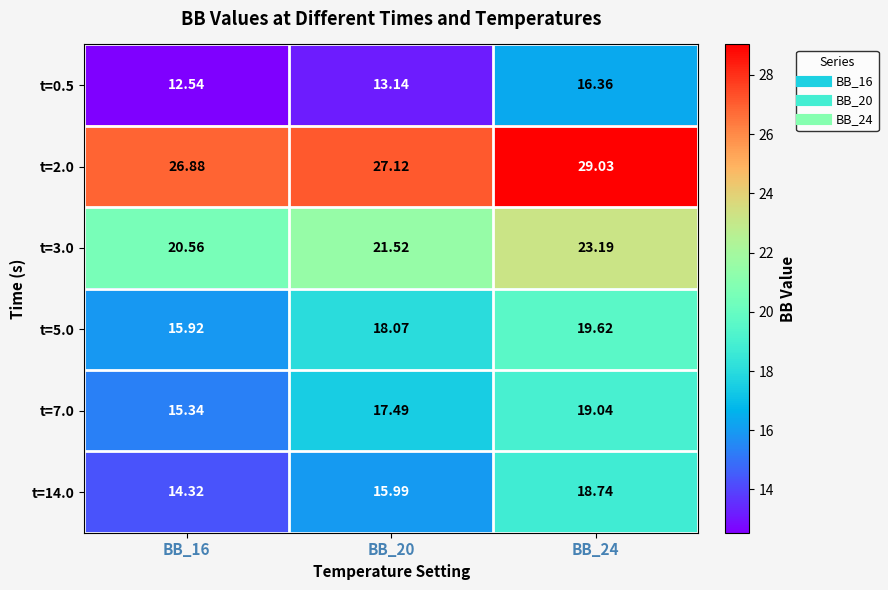

Is the value of t=14.0 at BB_24 greater than the value of t=7.0 at BB_20?

Yes